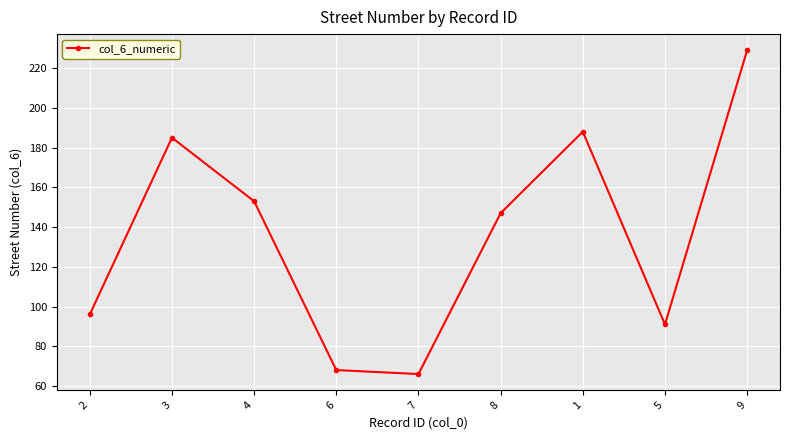

List the labels in order of value, smallest first.

7, 6, 5, 2, 8, 4, 3, 1, 9